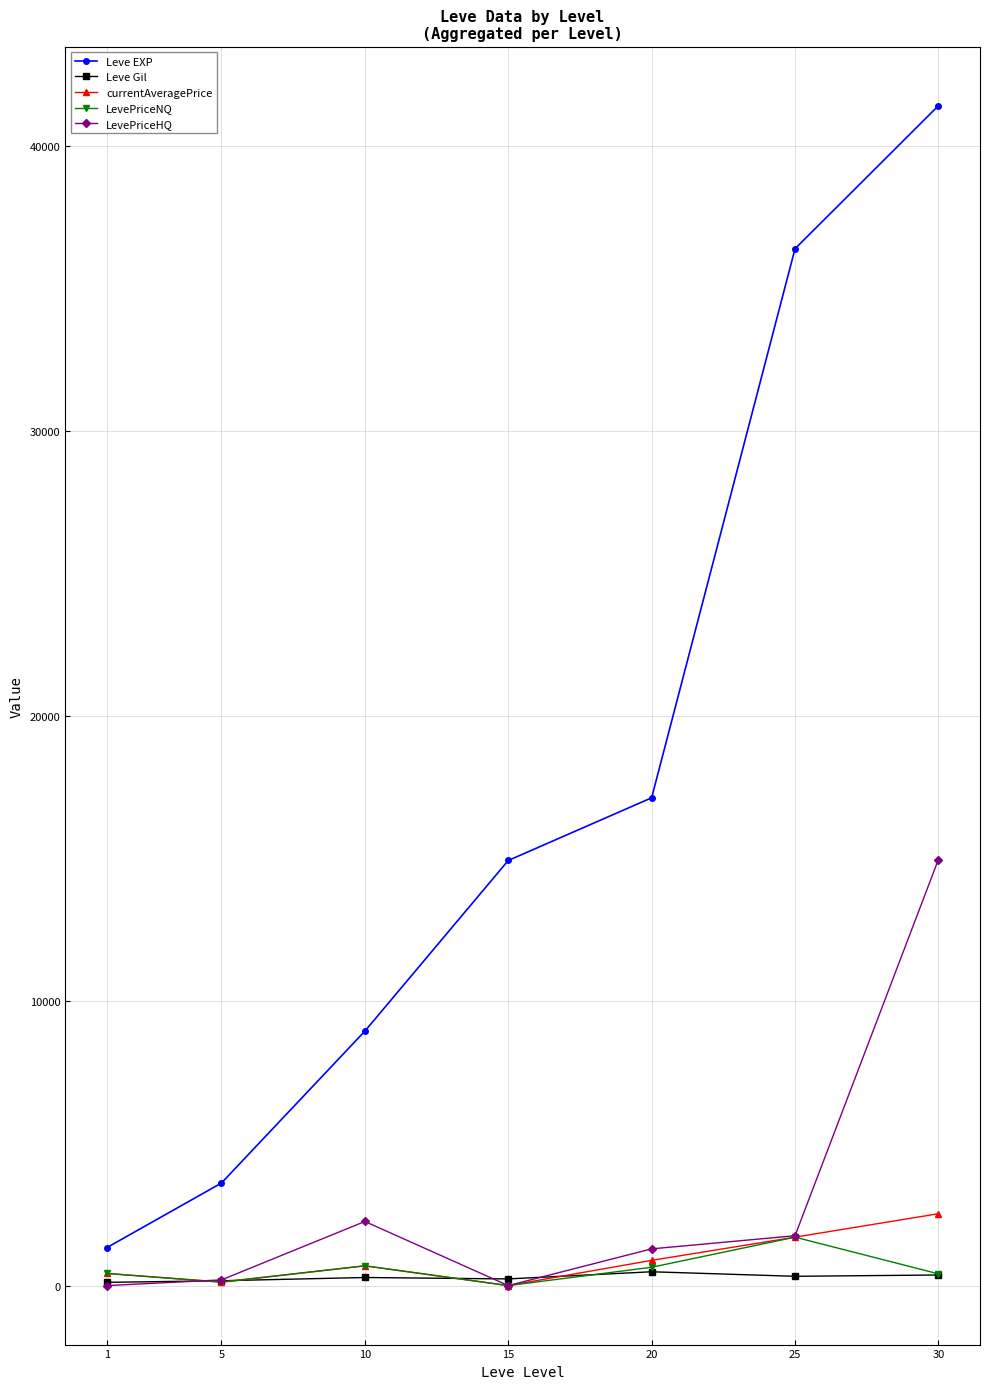

What is the sum of the currentAveragePrice values at 20 and 5?

1013.1